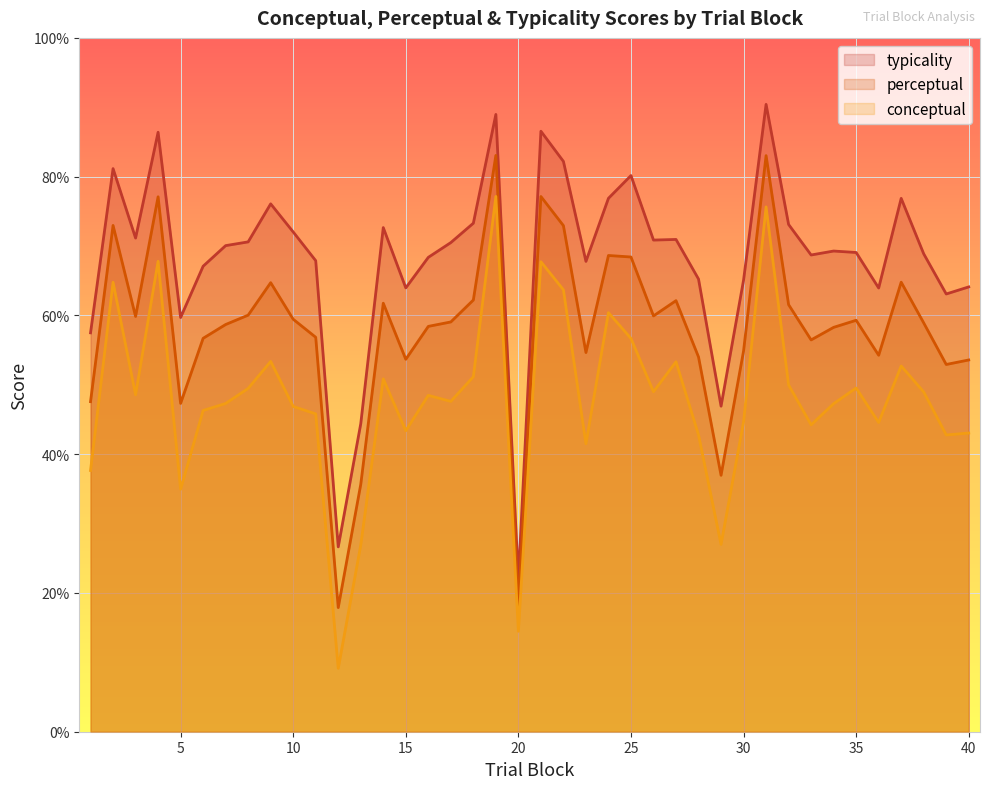

How many data points in conceptual are above 48?

20